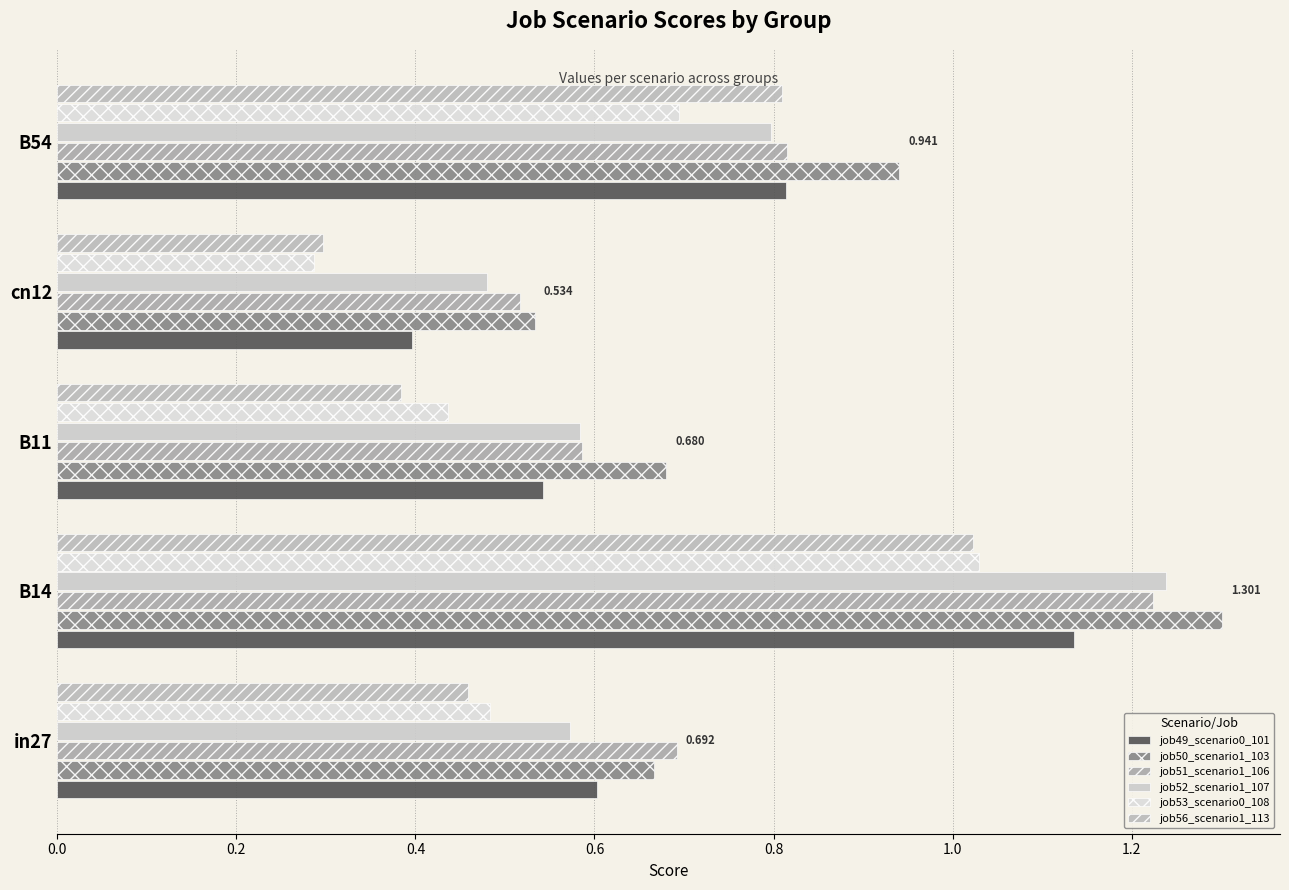

How many distinct data groups are displayed?

6